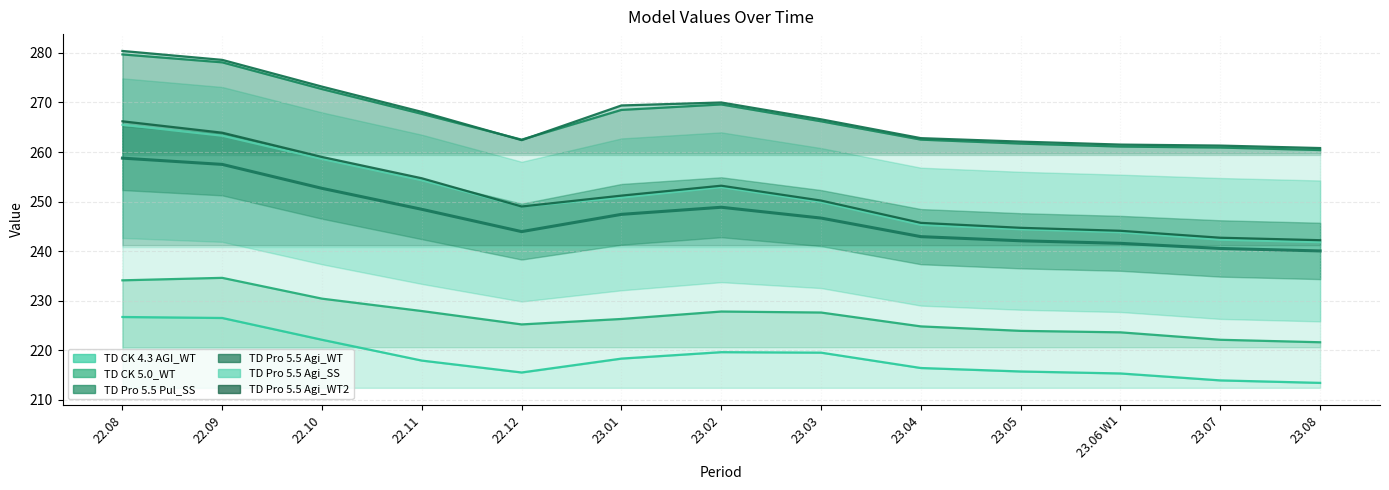

At which label is the value closest to 249?

23.02